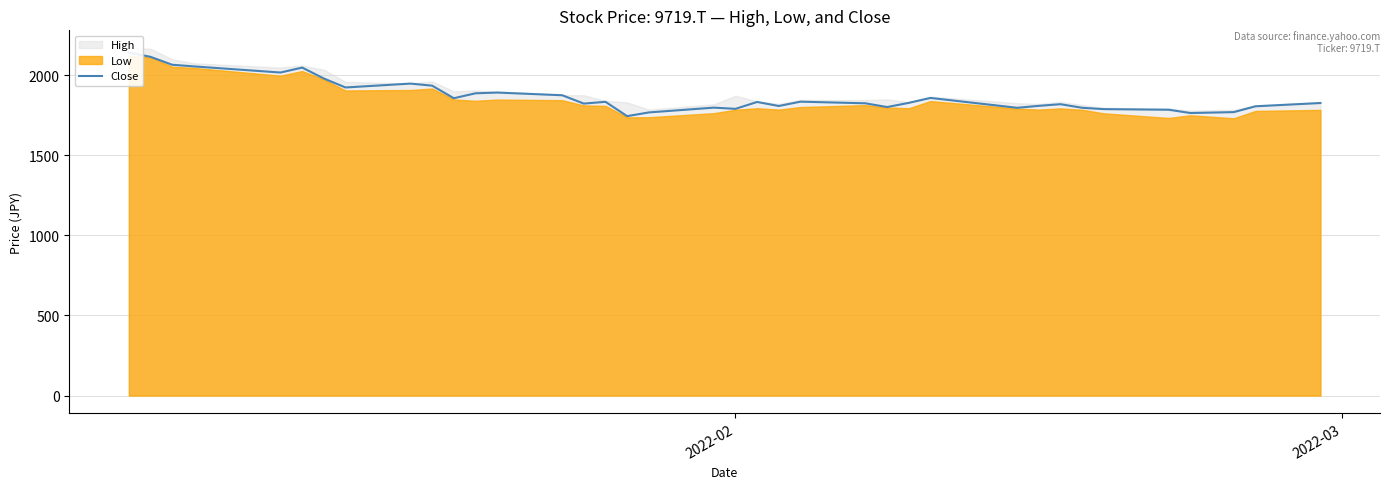

How many values are below 1827?

18